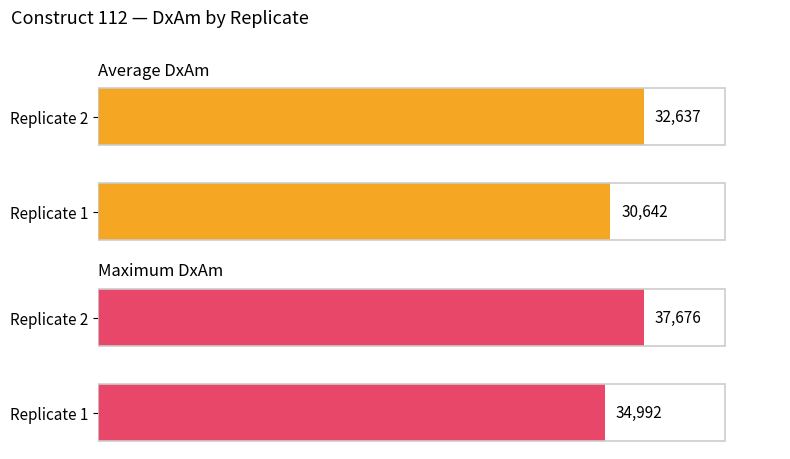

List the labels in order of Maximum DxAm value, largest first.

Replicate 2, Replicate 1